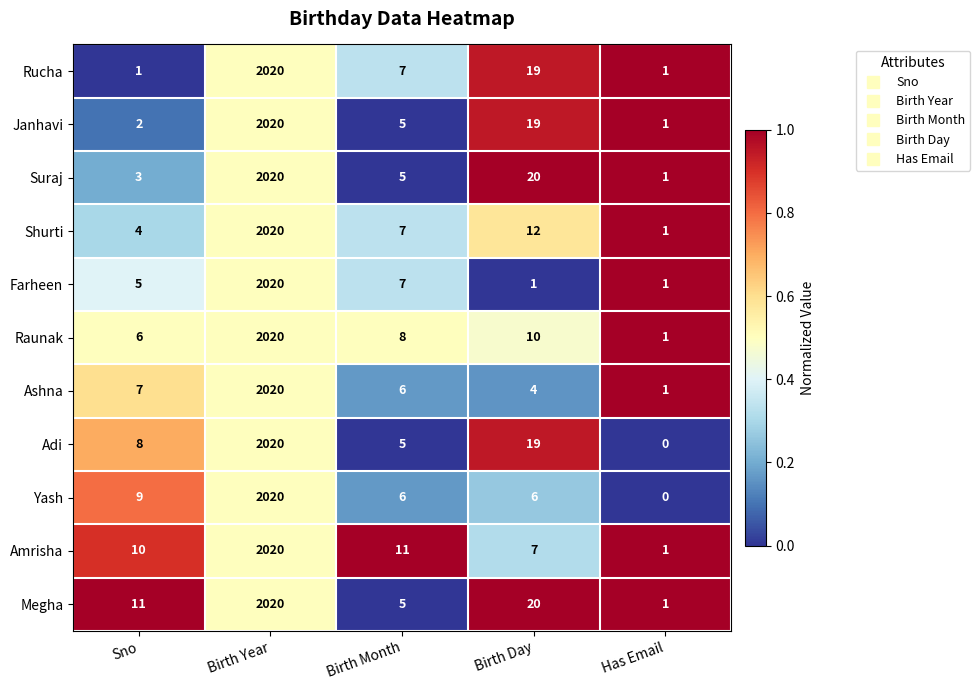

Rank the series at Sno from highest to lowest value.

Megha, Amrisha, Yash, Adi, Ashna, Raunak, Farheen, Shurti, Suraj, Janhavi, Rucha